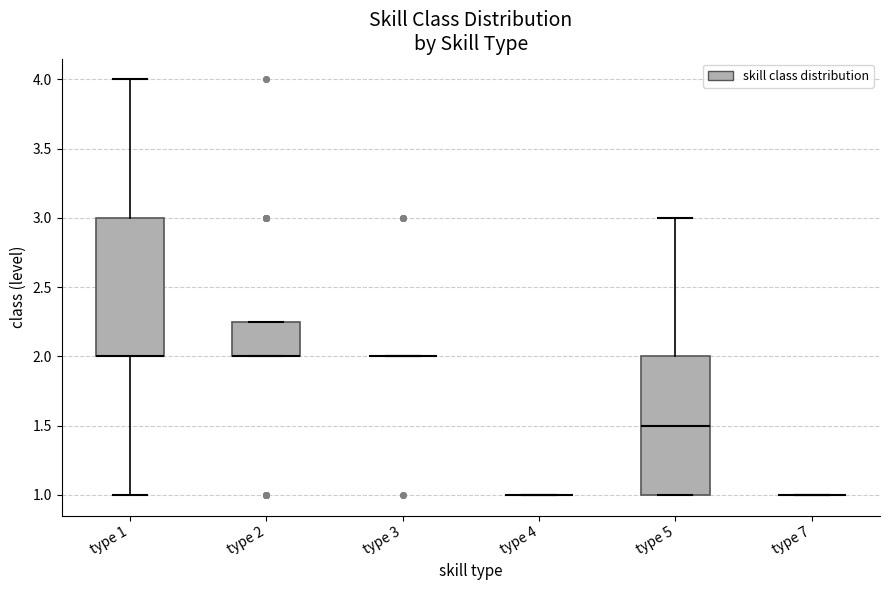

Where does the lower whisker of the box for type 1 end on the y-axis? The values are not printed on the chart, so give them approximately, as read against the axis.

1.00